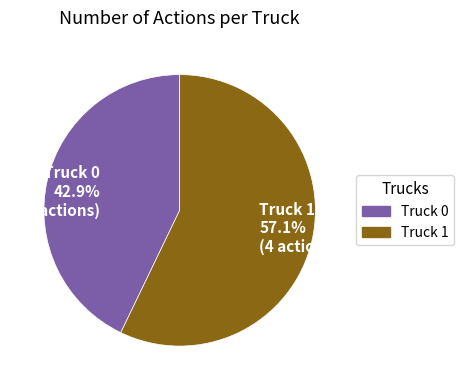

What is the largest slice in the pie chart?

Truck 1